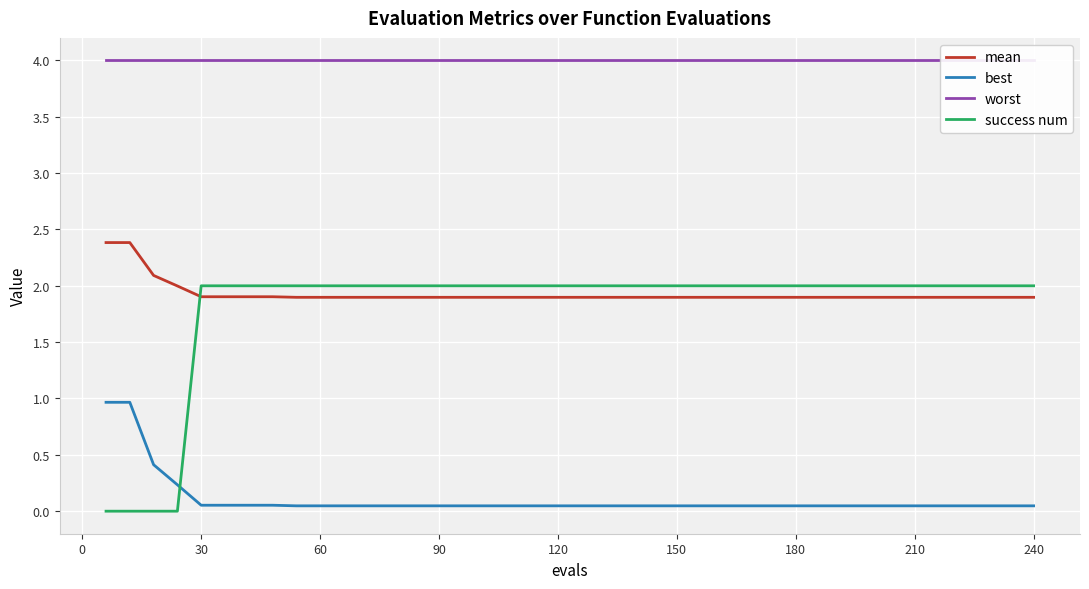

How many lines are shown in the chart?

4